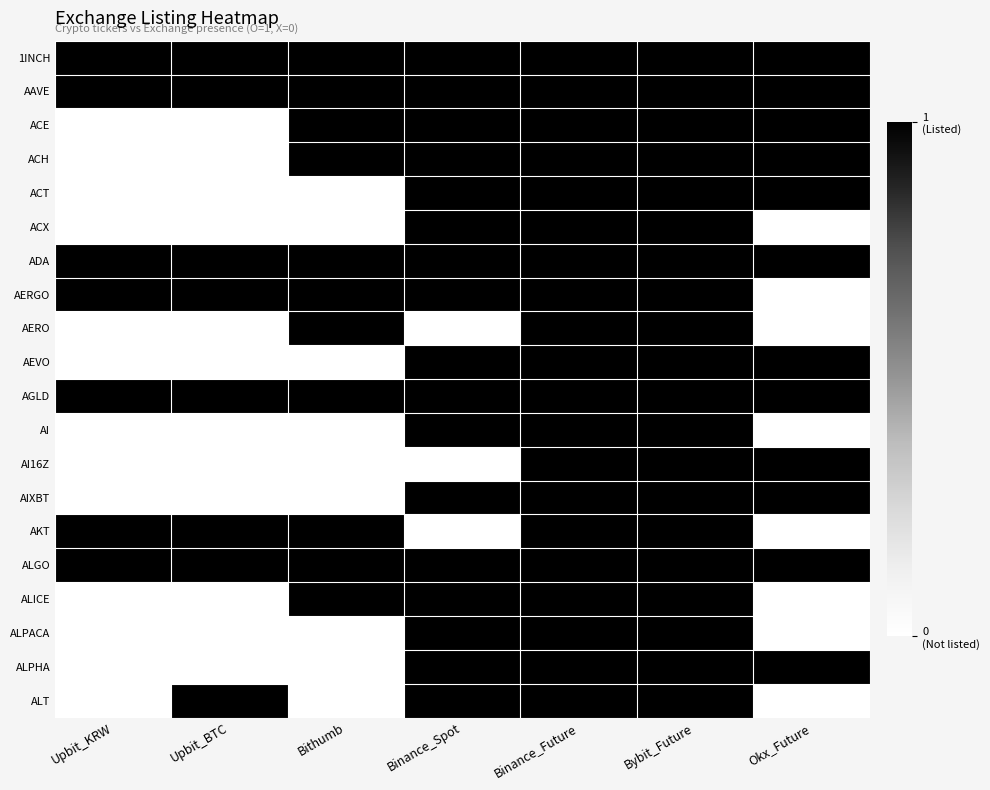

At Okx_Future, list the series in order from largest to smallest.

1INCH, AAVE, ACE, ACH, ACT, ADA, AEVO, AGLD, AI16Z, AIXBT, ALGO, ALPHA, ACX, AERGO, AERO, AI, AKT, ALICE, ALPACA, ALT